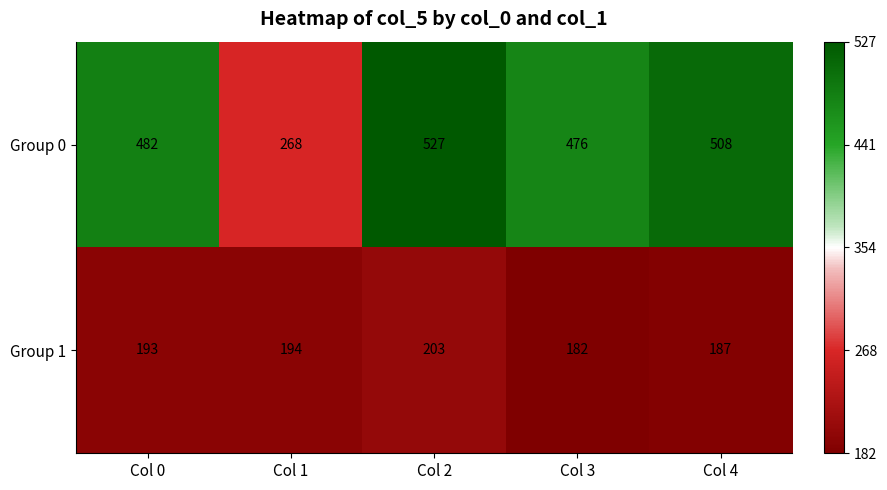

At Col 2, list the series in order from largest to smallest.

Group 0, Group 1